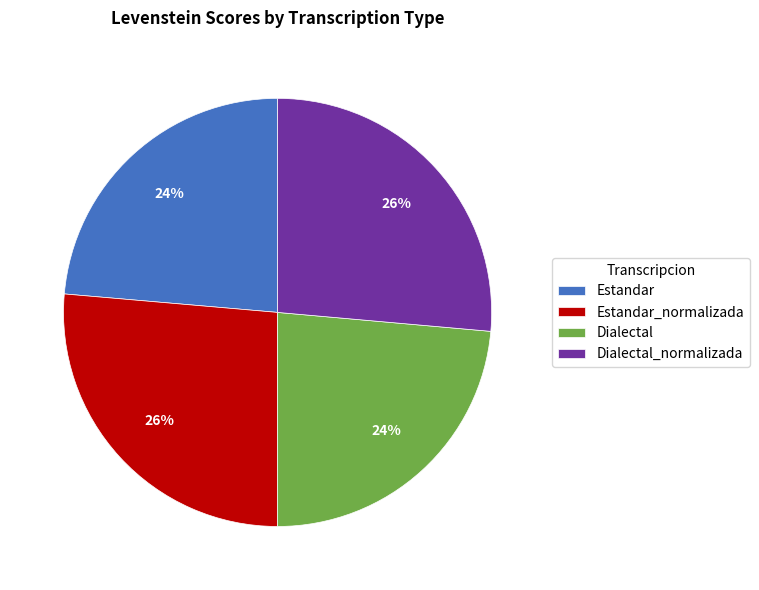

Is it true that Estandar_normalizada is 31% of the pie?

False